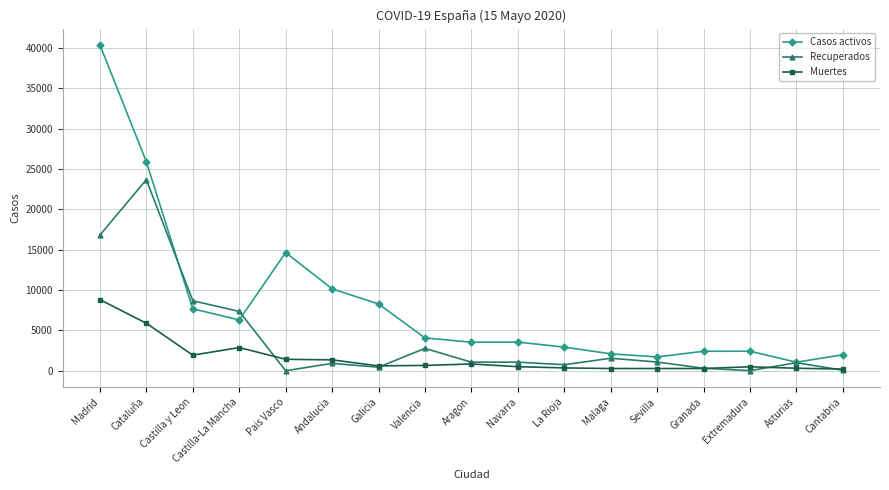

True or false: Recuperados has more than 0 points higher than both neighbors.

True